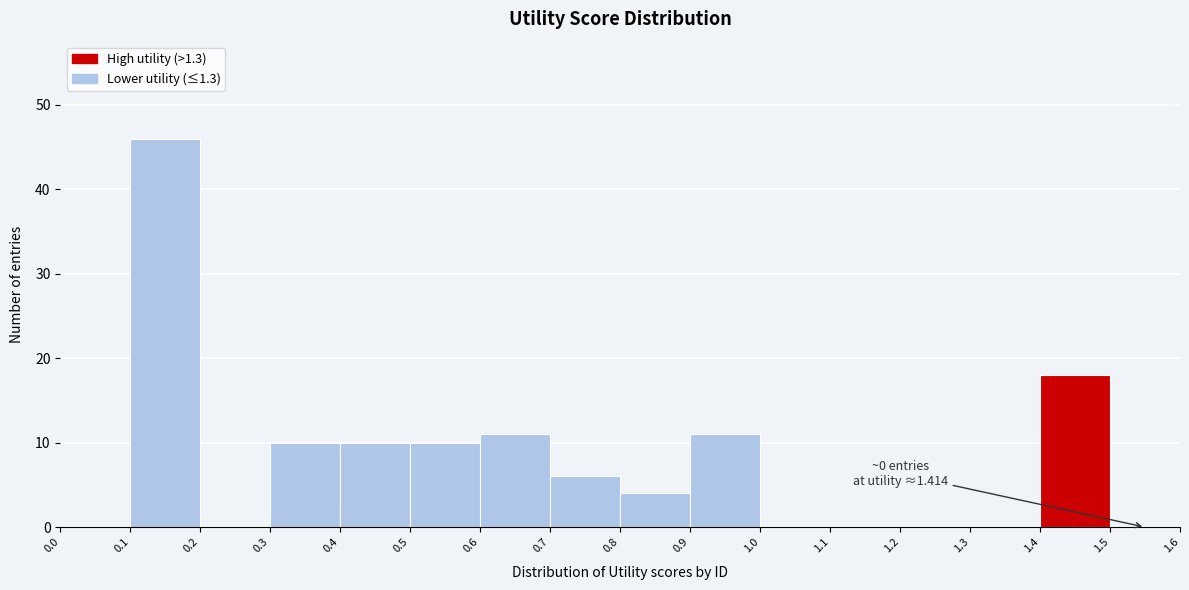

Which range on the x-axis has the tallest bar?

0.1 to 0.2